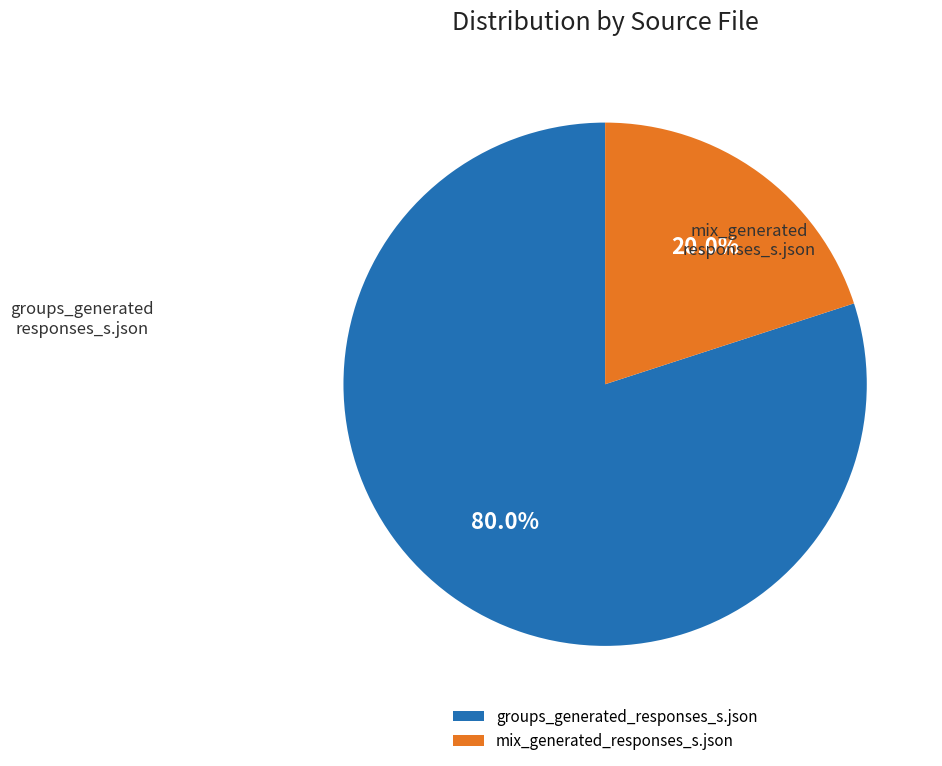

Rank the categories by value from highest to lowest.

groups_generated_responses_s.json, mix_generated_responses_s.json